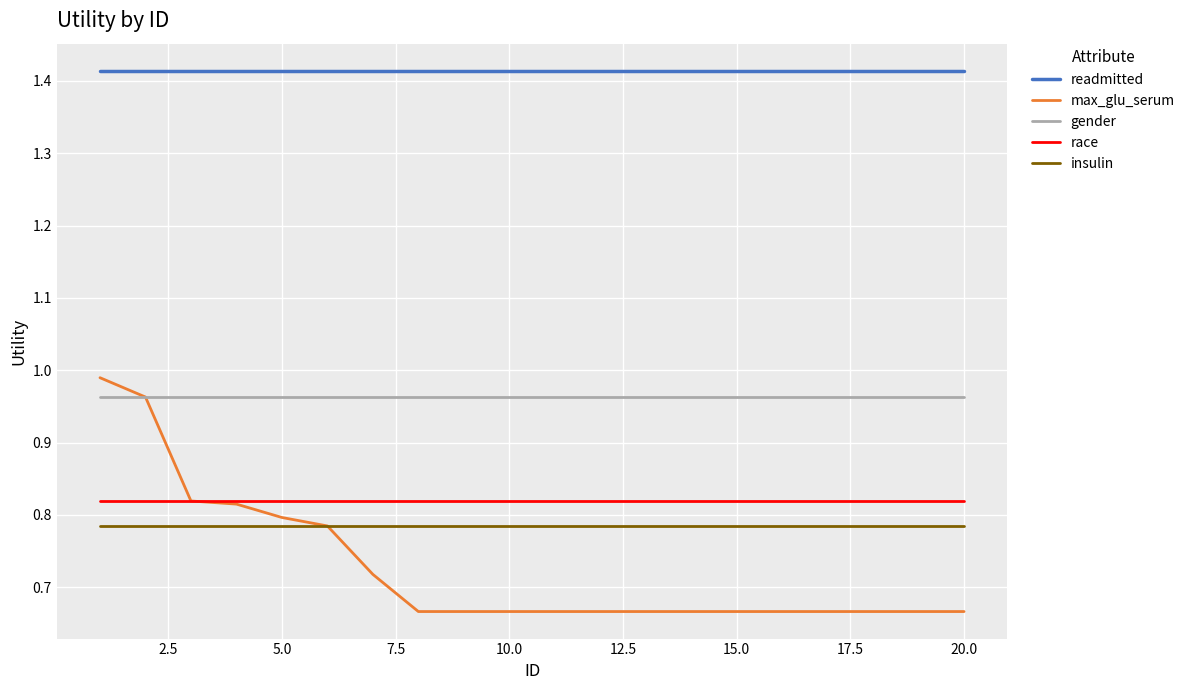

At how many categories does at least one series exceed 1?

20